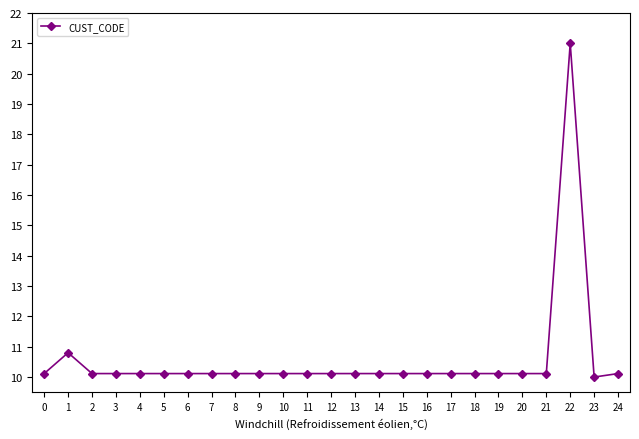

What is the minimum value shown in the chart?

10.0